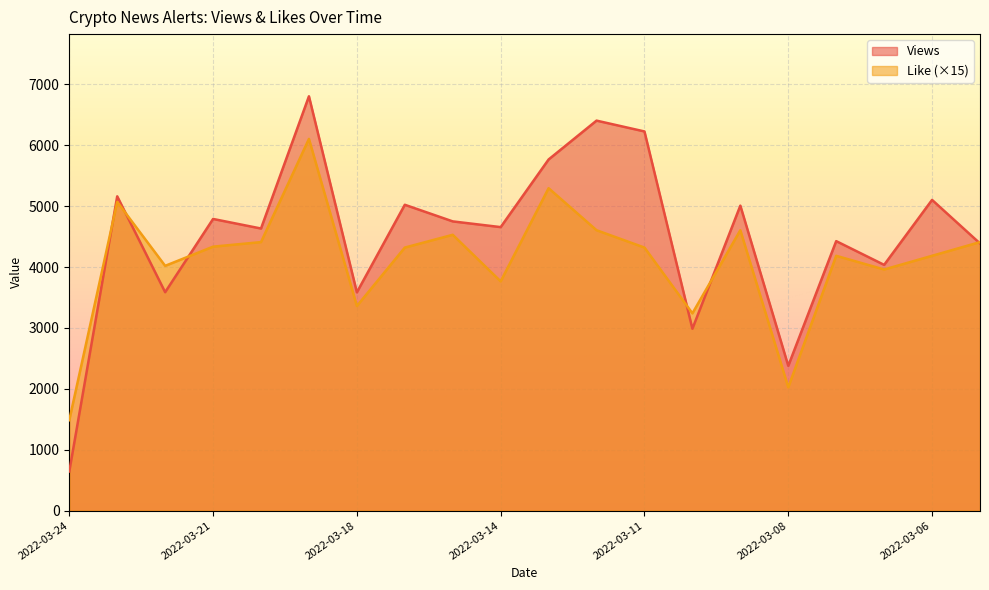

In Like, how many points are lower than both neighbors (excluding endpoints)?

6